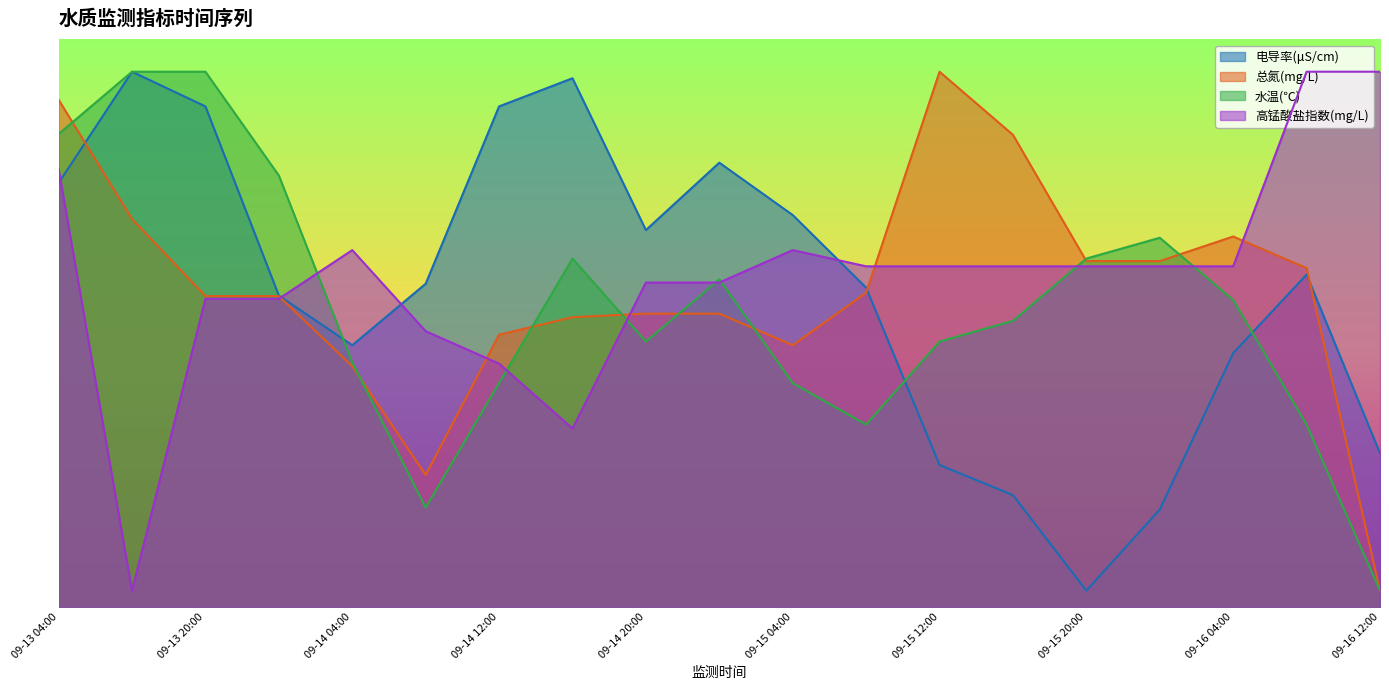

Which has a higher value, 09-16 00:00 or 09-15 08:00?

09-15 08:00